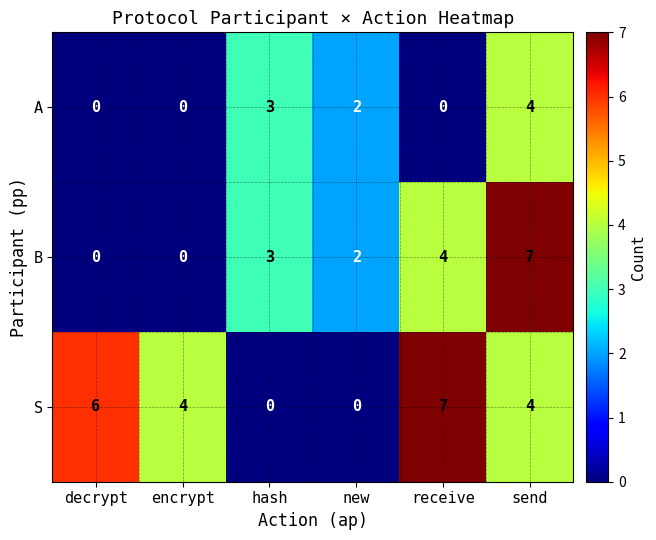

What is the spread (max minus min) of values at hash?

3